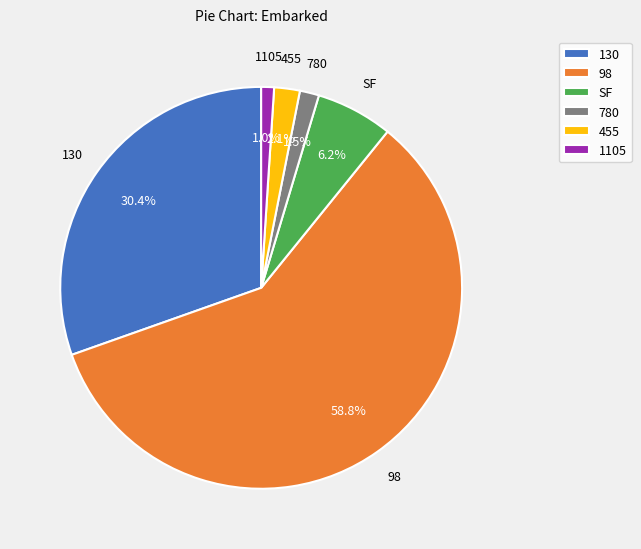

True or false: 130 accounts for 83% of the total.

False